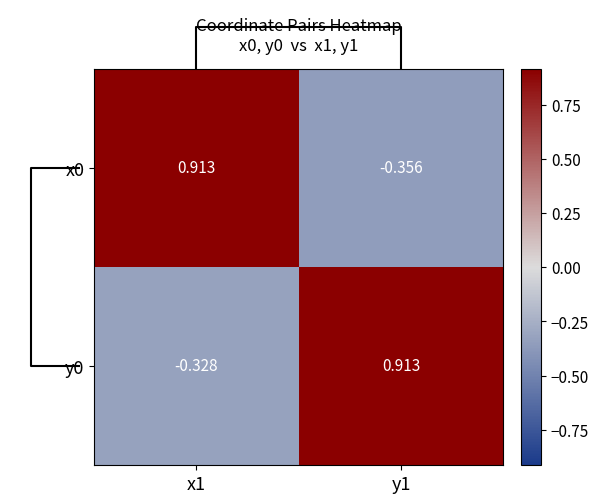

List the series in order of their peak value, highest first.

x0, y0